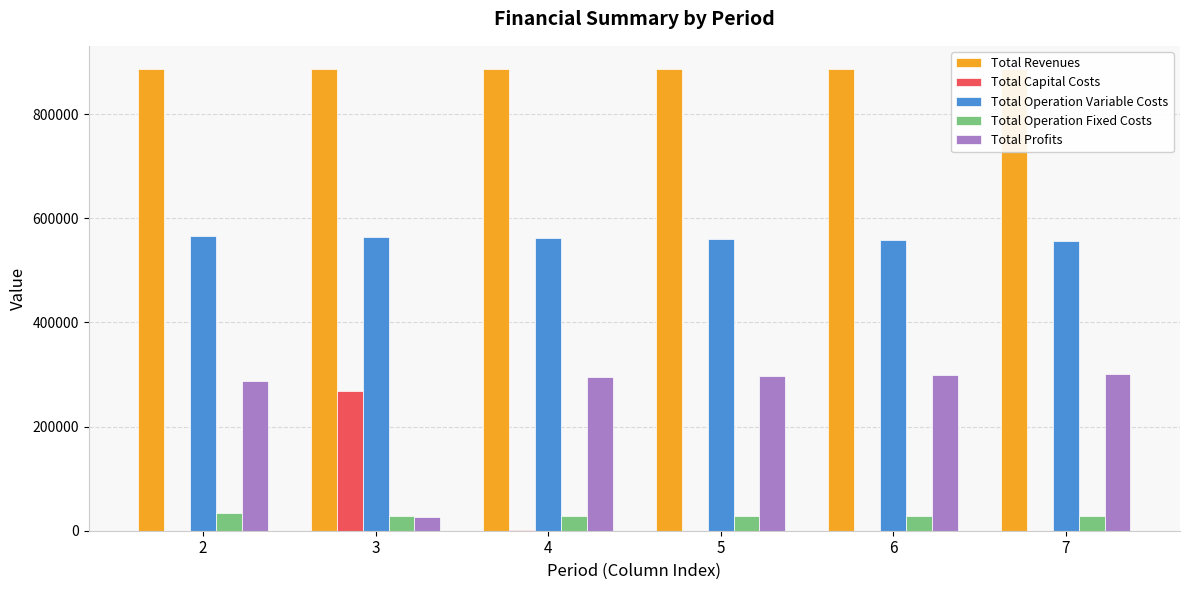

What is the greatest value displayed?

886597.6